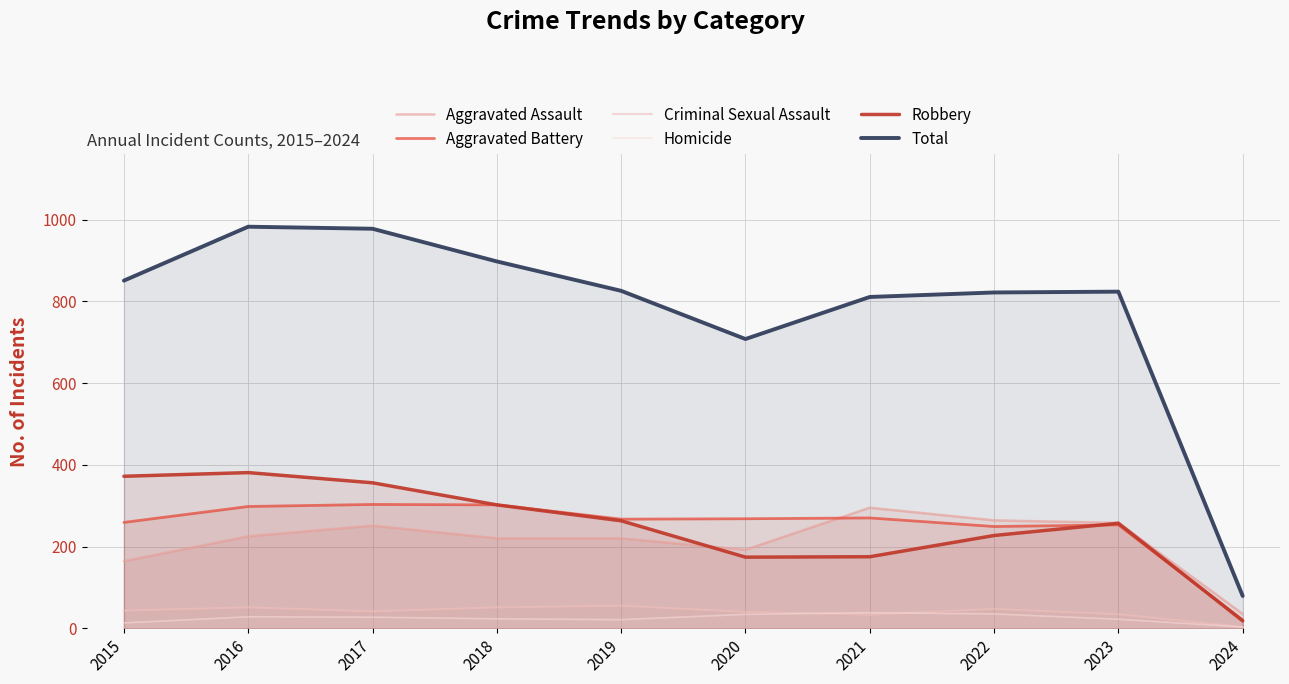

What is the value of the Criminal Sexual Assault point at the 1st from the left?

43